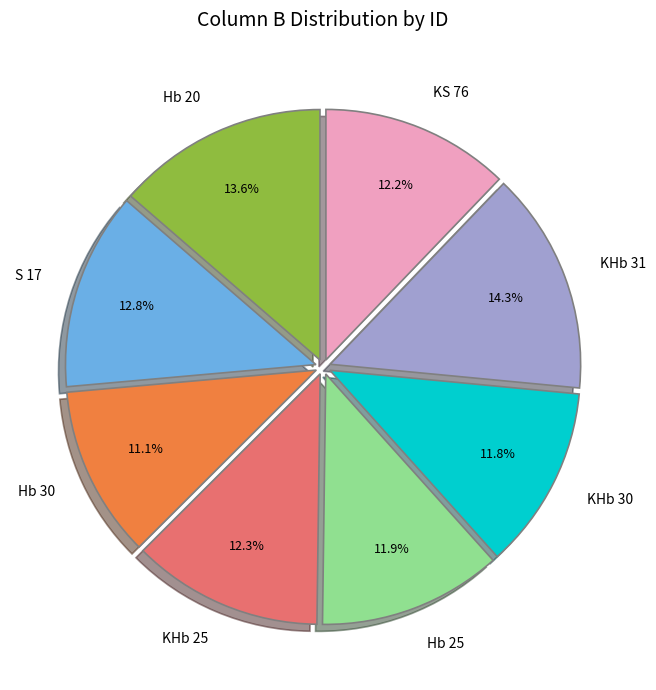

What is the ratio of the value at KHb 25 to the value at Hb 20?

0.9